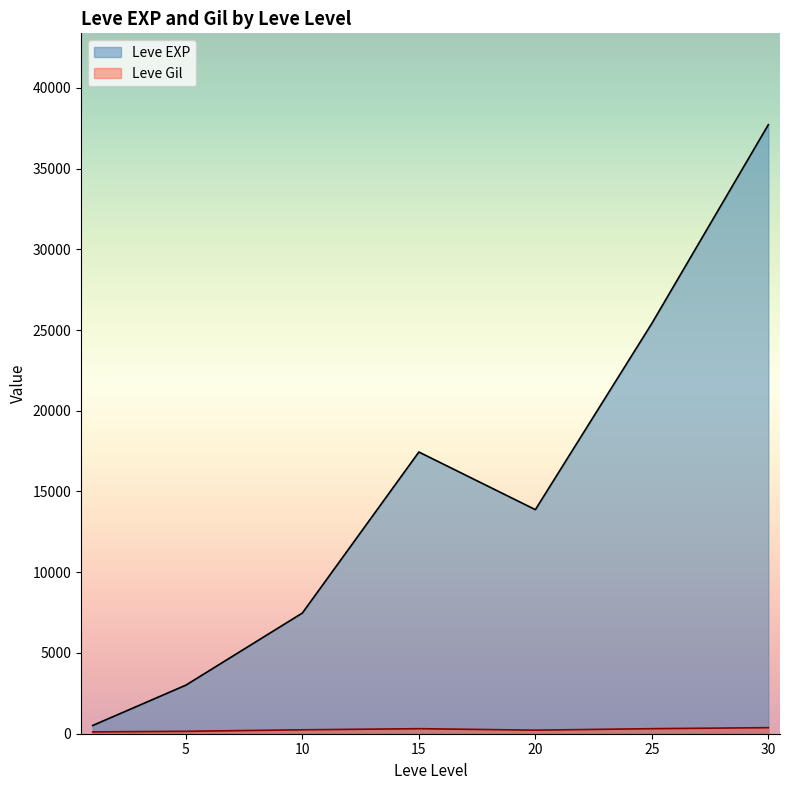

Between 5 and 10, which series saw the biggest shift?

Leve EXP